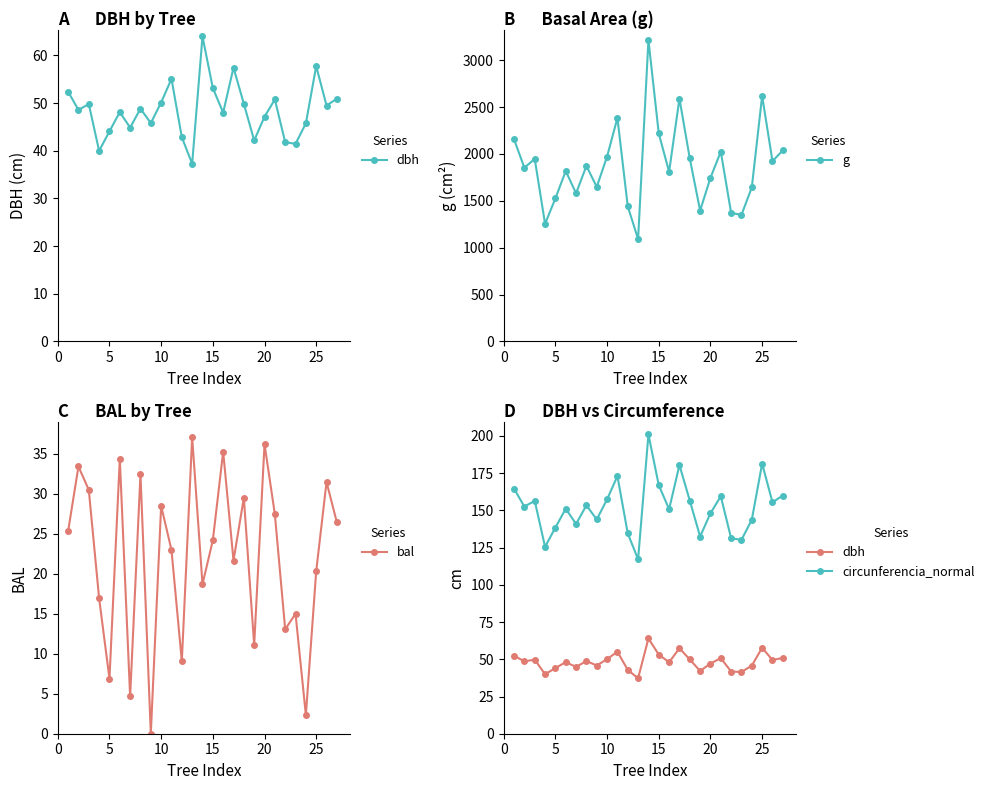

How many lines are shown in the chart?

4